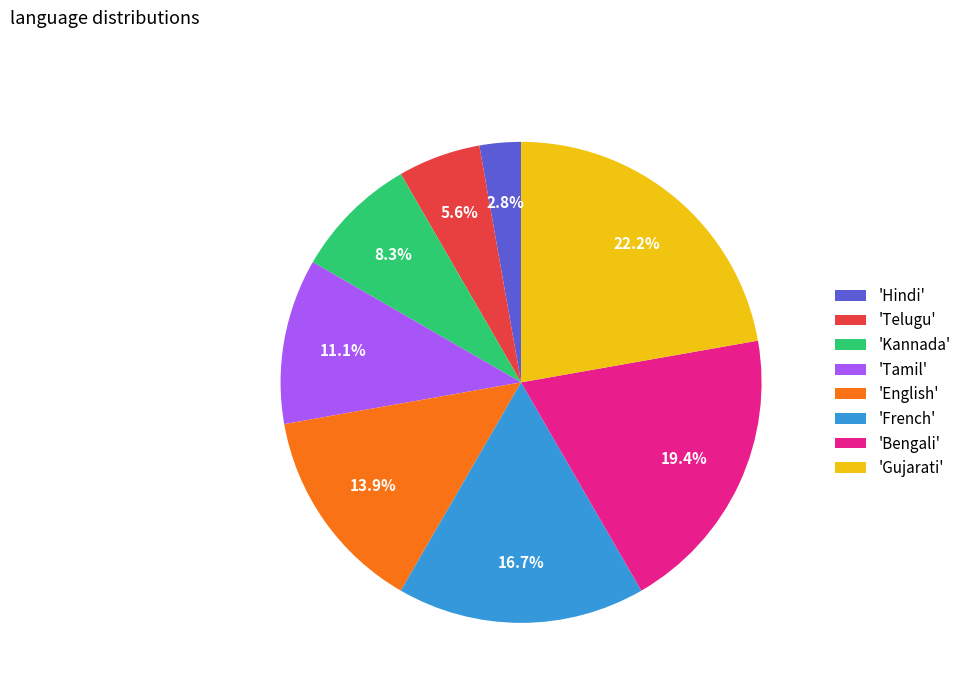

To the nearest percent, what is the average slice percentage?

12%